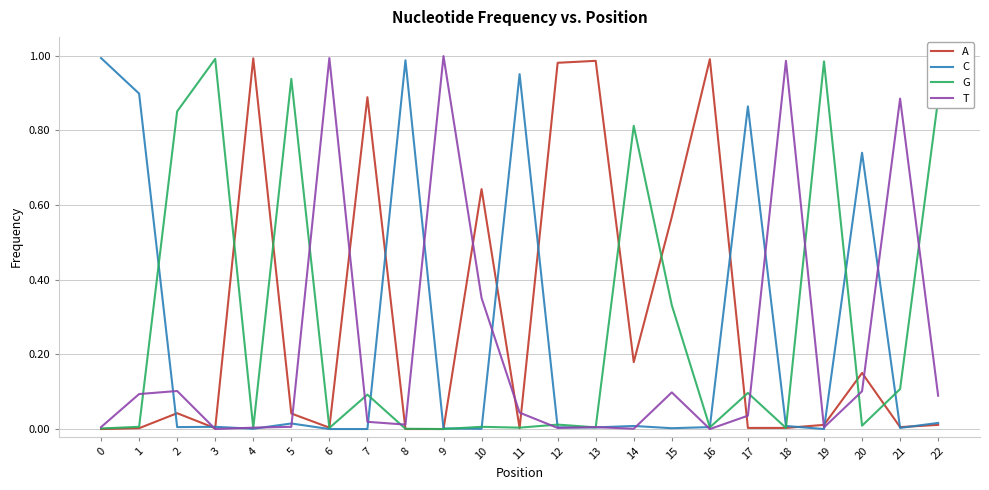

Is the value of C at 0 greater than the value of A at 10?

Yes